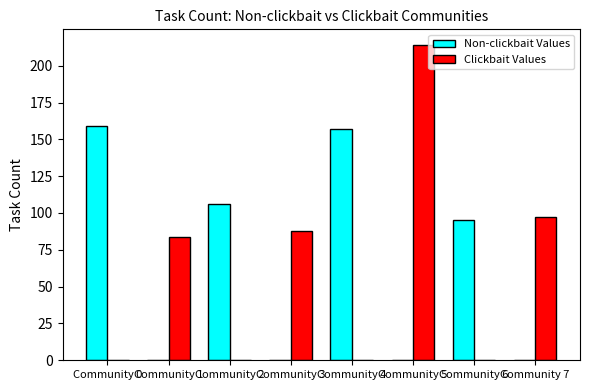

Which series changed the most between Community 1 and Community 5?

Clickbait Values